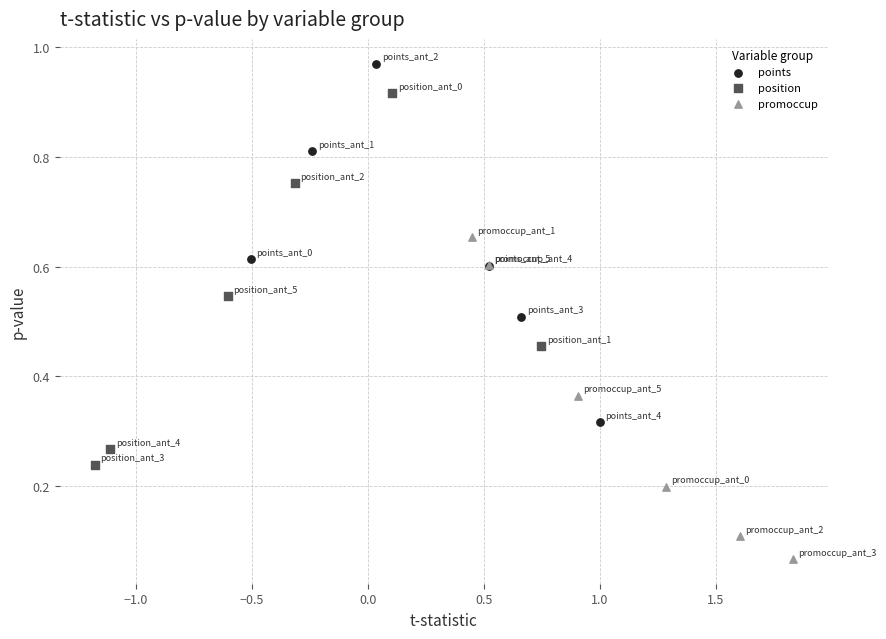

Which series reaches the maximum Y coordinate?

points